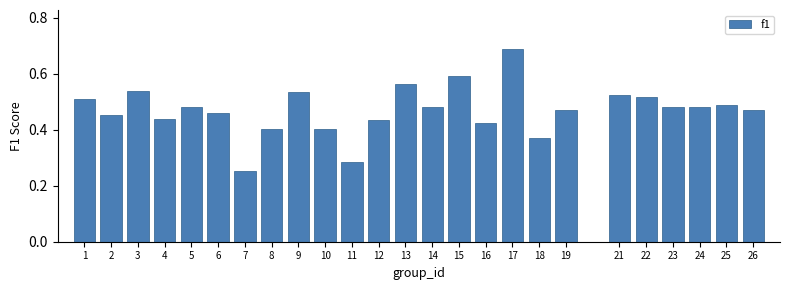

Which label corresponds to the largest value in the chart?

17